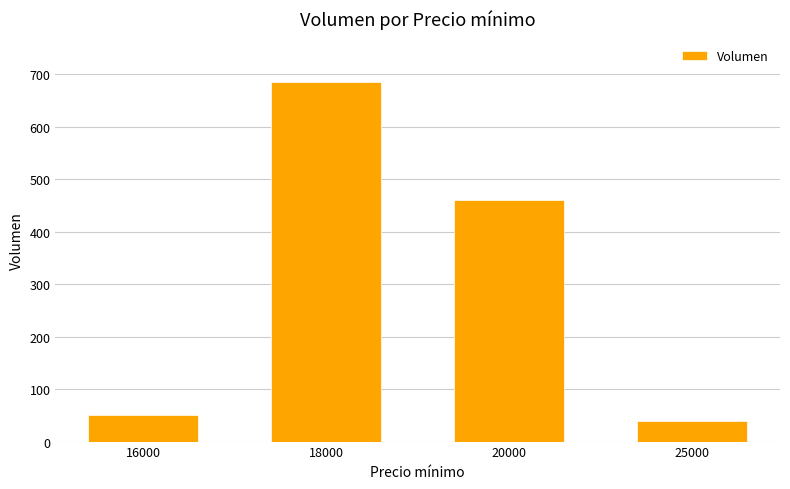

Which label corresponds to the smallest value in the chart?

25000